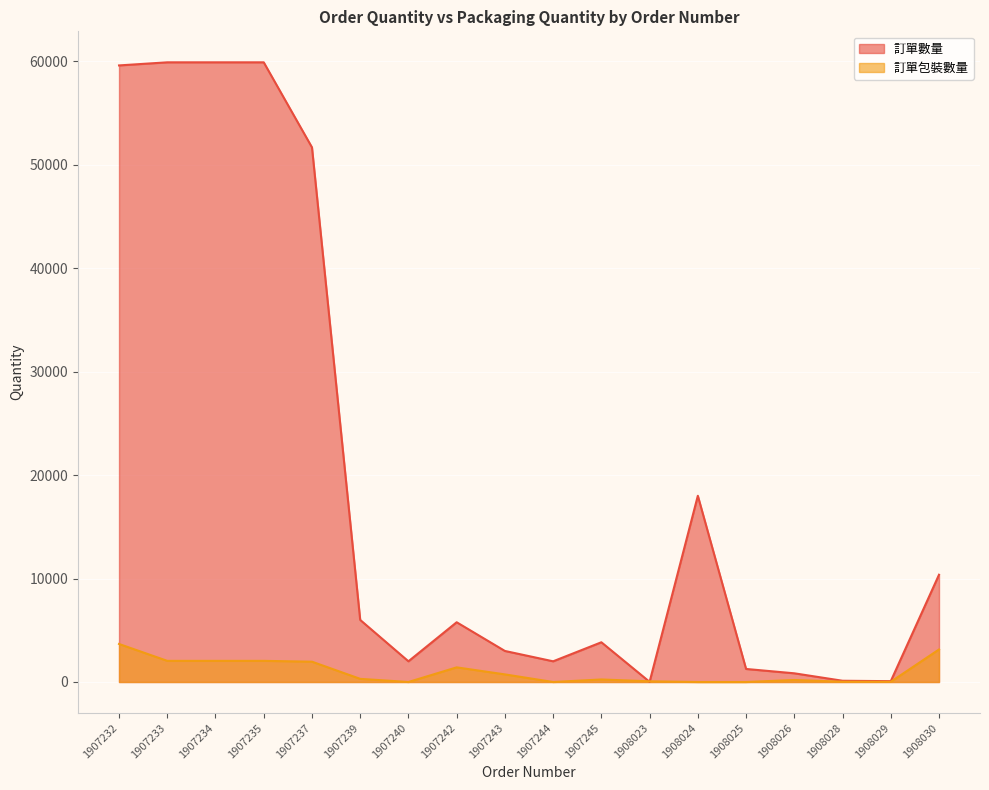

True or false: 訂單包裝數量 has a value of 0 at 1907240.

True